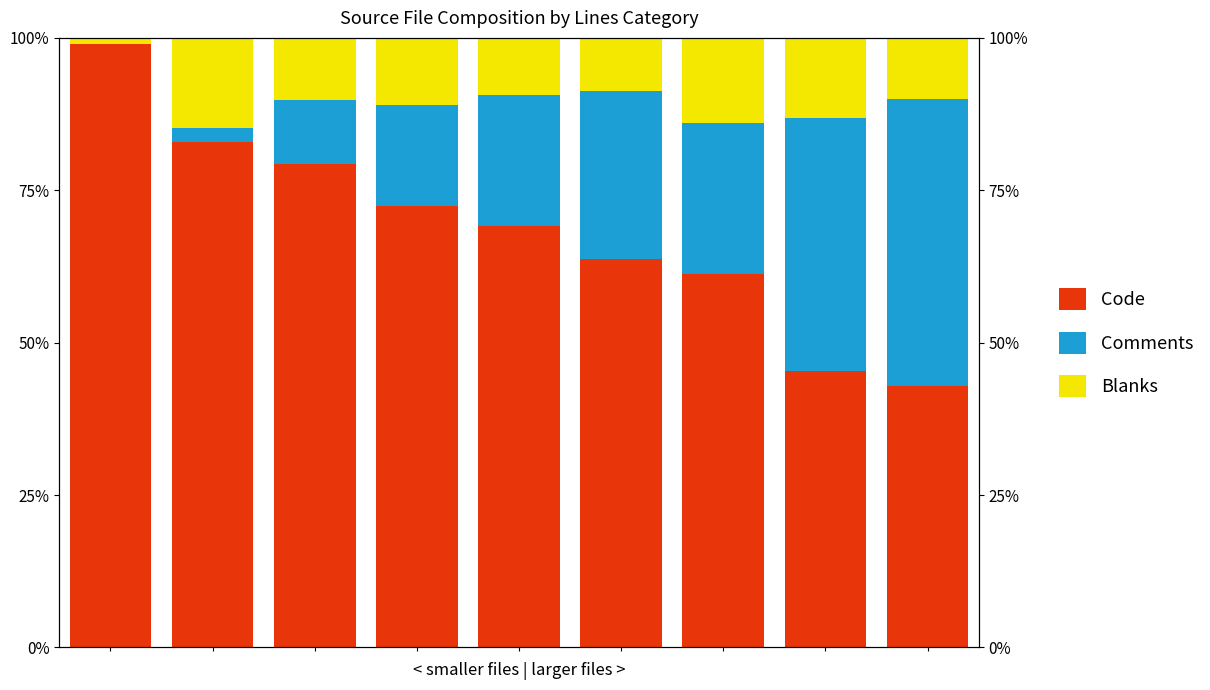

What are all the series names shown in the legend?

Code, Comments, Blanks